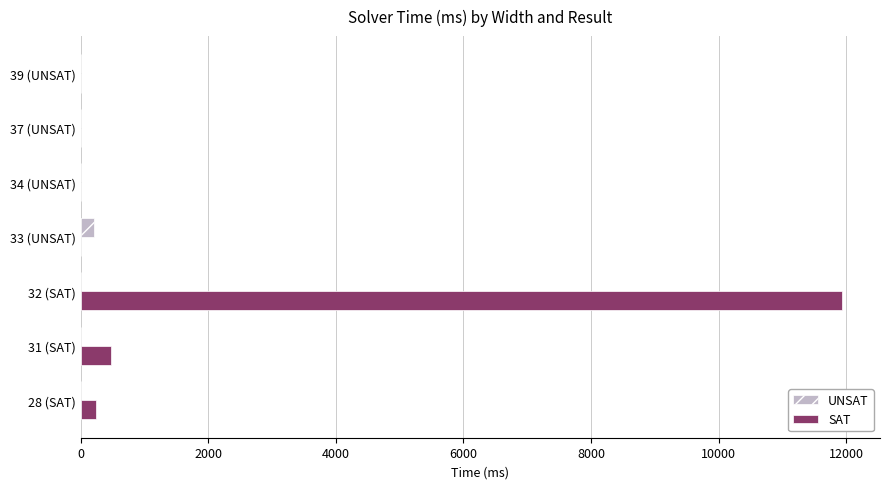

Is the value of UNSAT at 37 (UNSAT) greater than the value of SAT at 31 (SAT)?

No